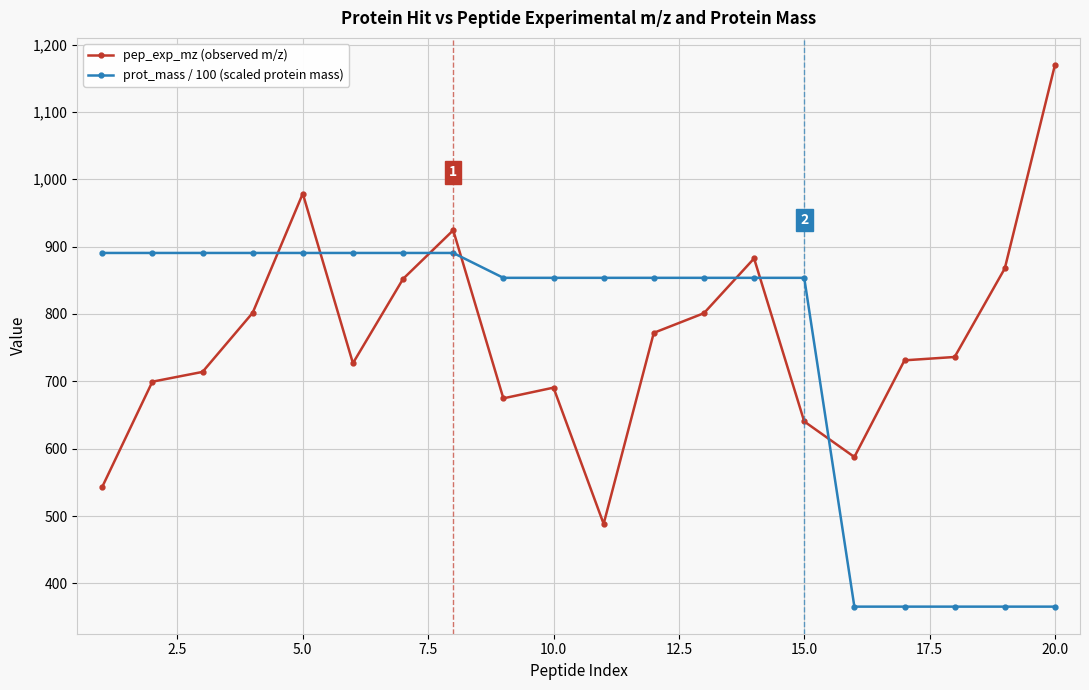

What is the sum of all pep_exp_mz (observed m/z) values?

15282.4